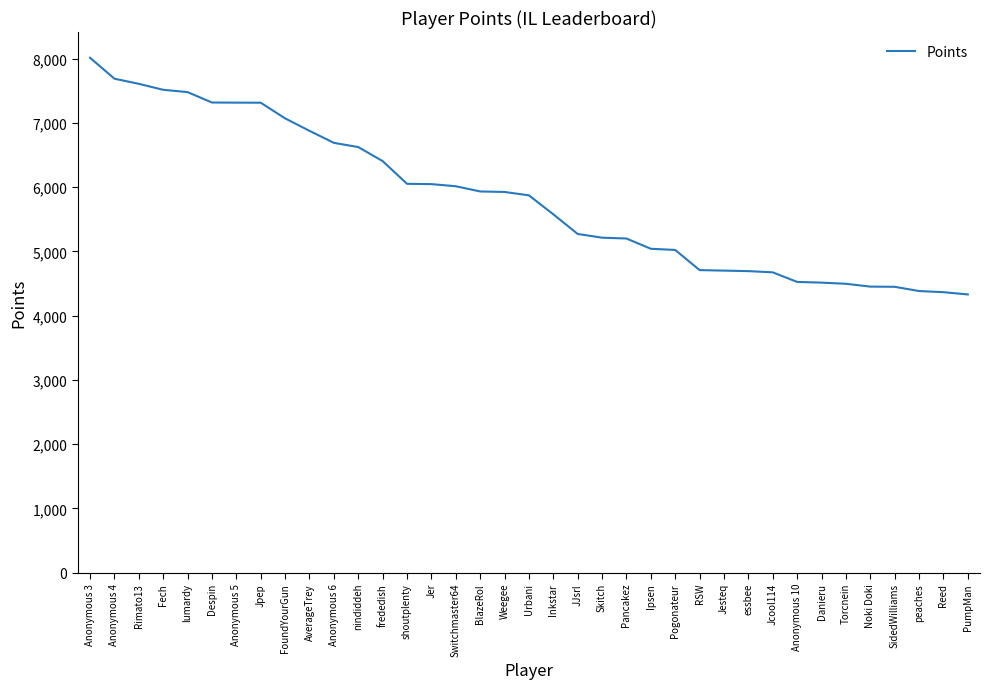

Where does the data first go above 5874?

Anonymous 3